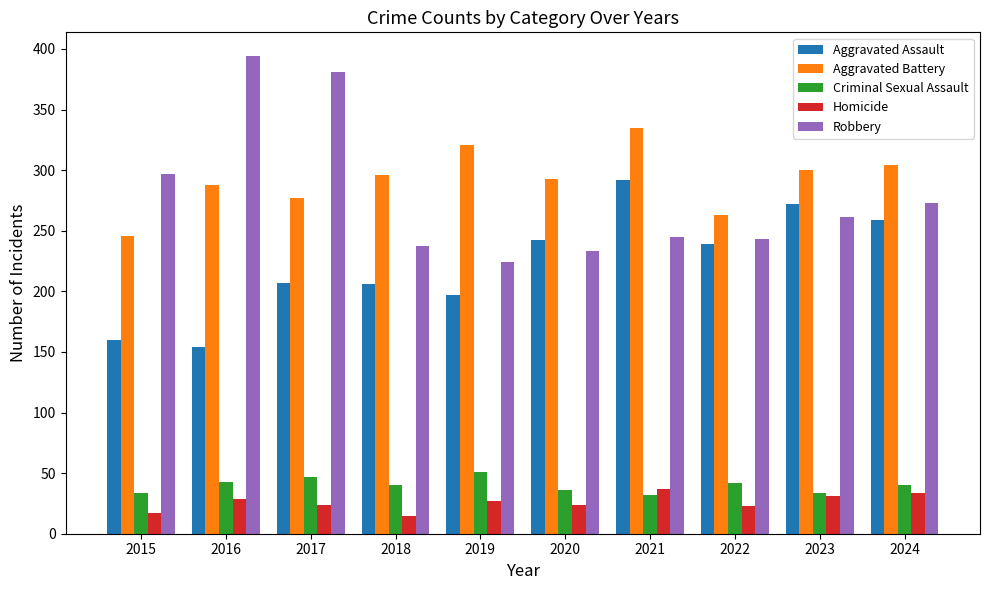

What is the sum of the Criminal Sexual Assault values at 2015 and 2019?

85